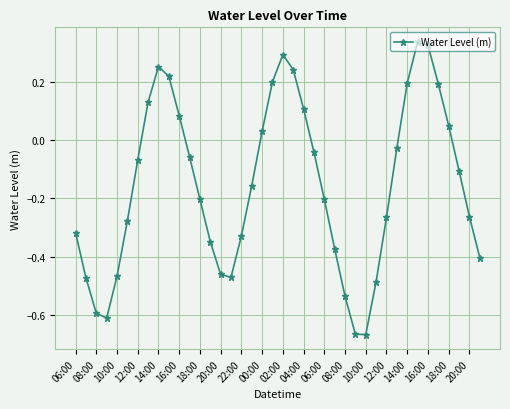

What is the difference between the second highest and minimum values?

1.0